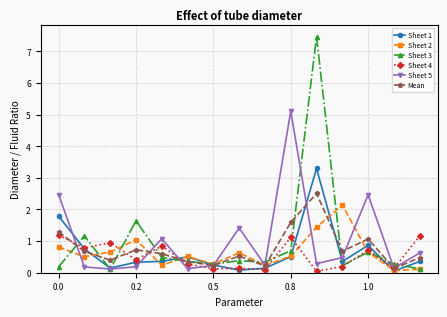

What is the sum of all Sheet 2 values?

9.8